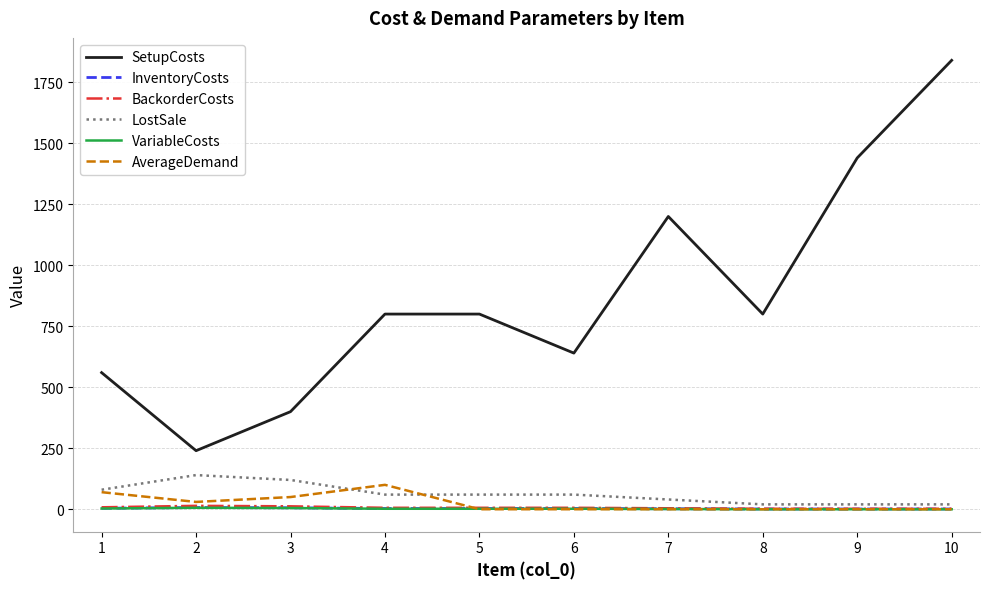

What is the sum of all SetupCosts values?

8720